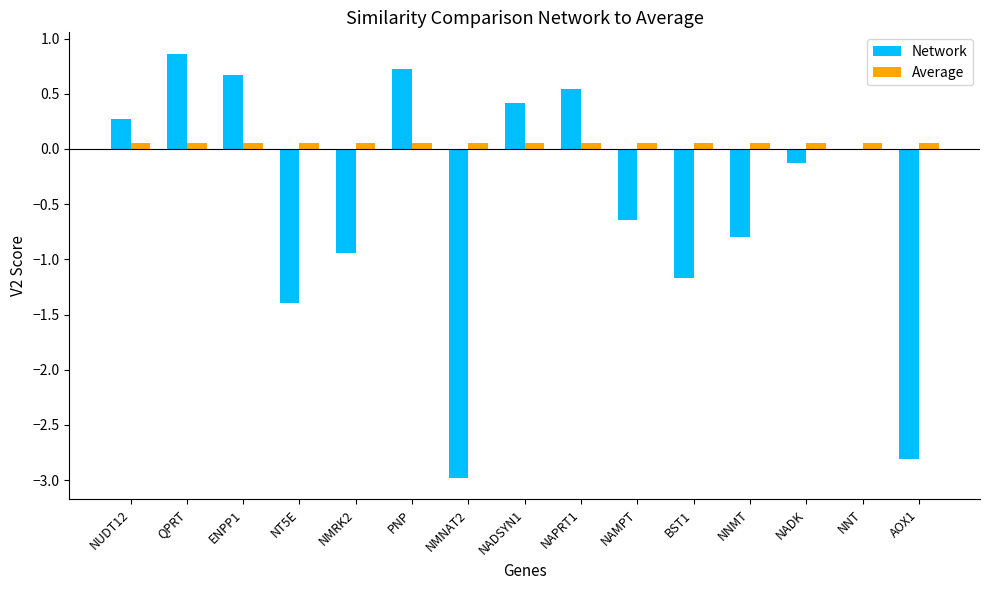

Which label corresponds to the largest value in the chart?

QPRT